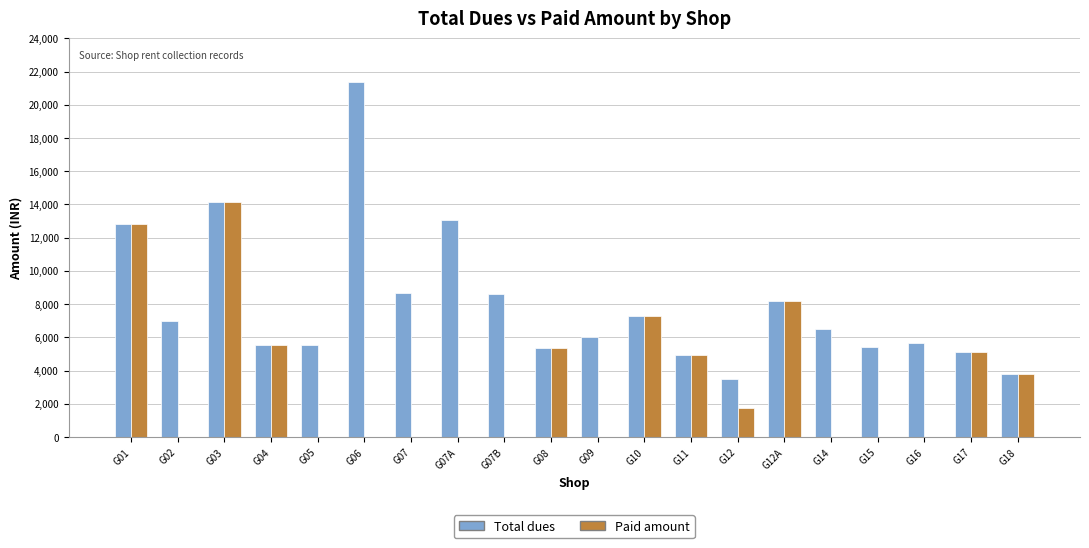

The value of Paid amount at G05 is 0. True or false?

True